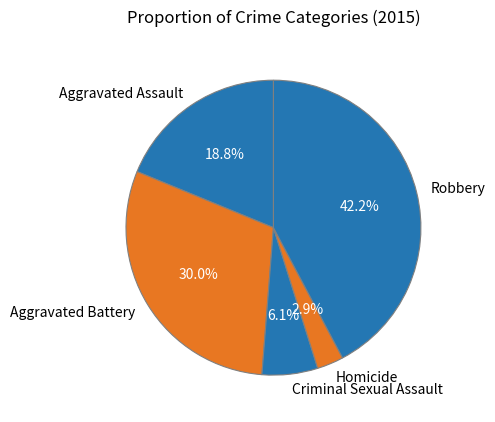

Which slice is the smallest?

Homicide